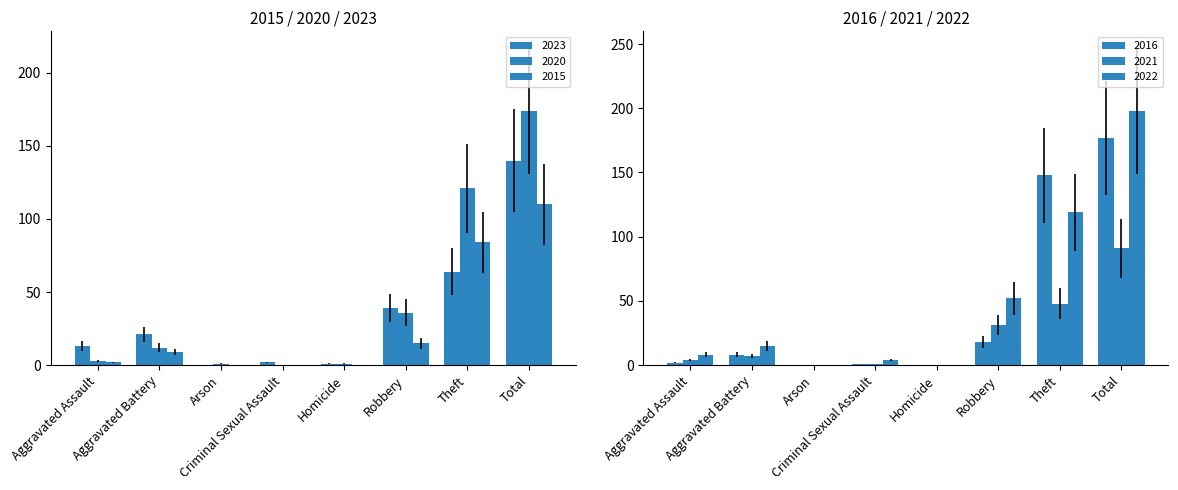

Rank the series by their maximum value, from lowest to highest.

2021, 2015, 2023, 2020, 2016, 2022